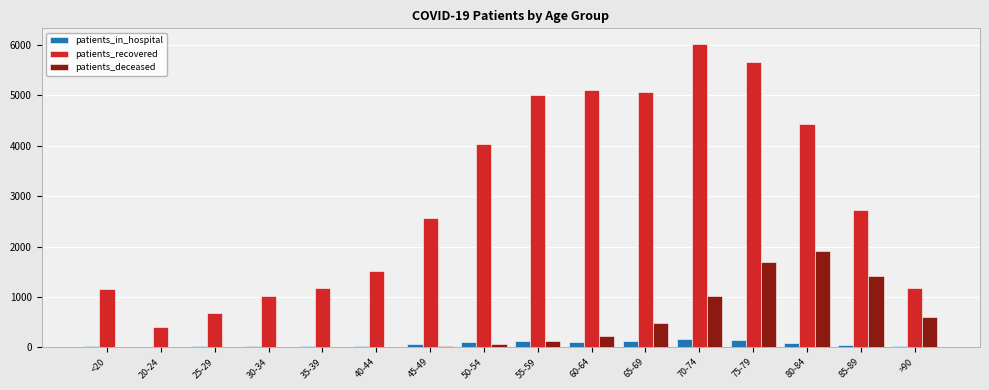

Does the chart contain stacked bars?

No